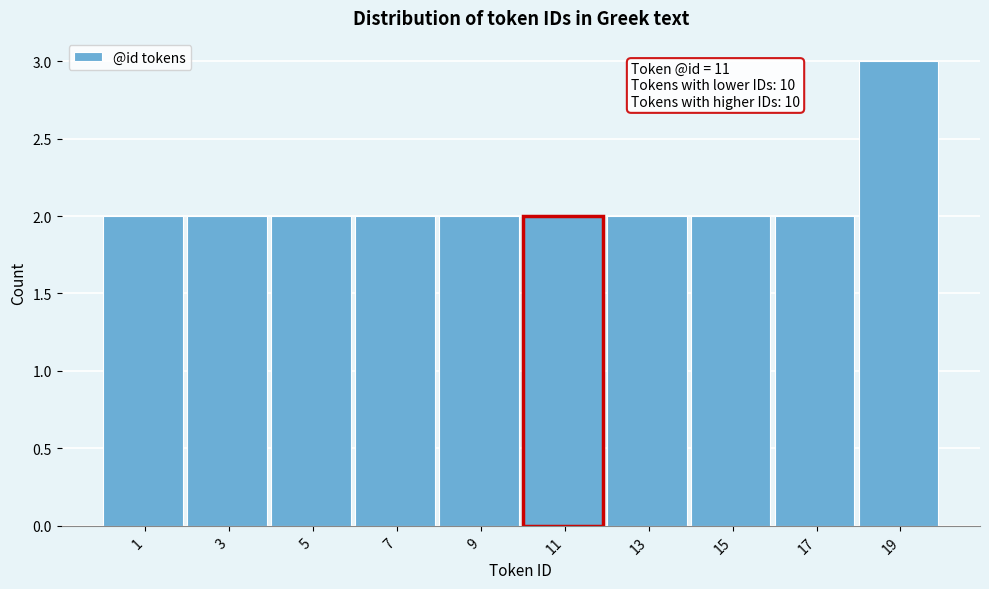

Reading left to right, transcribe all the data shown in this chart.

1=2	3=2	5=2	7=2	9=2	11=2	13=2	15=2	17=2	19=3